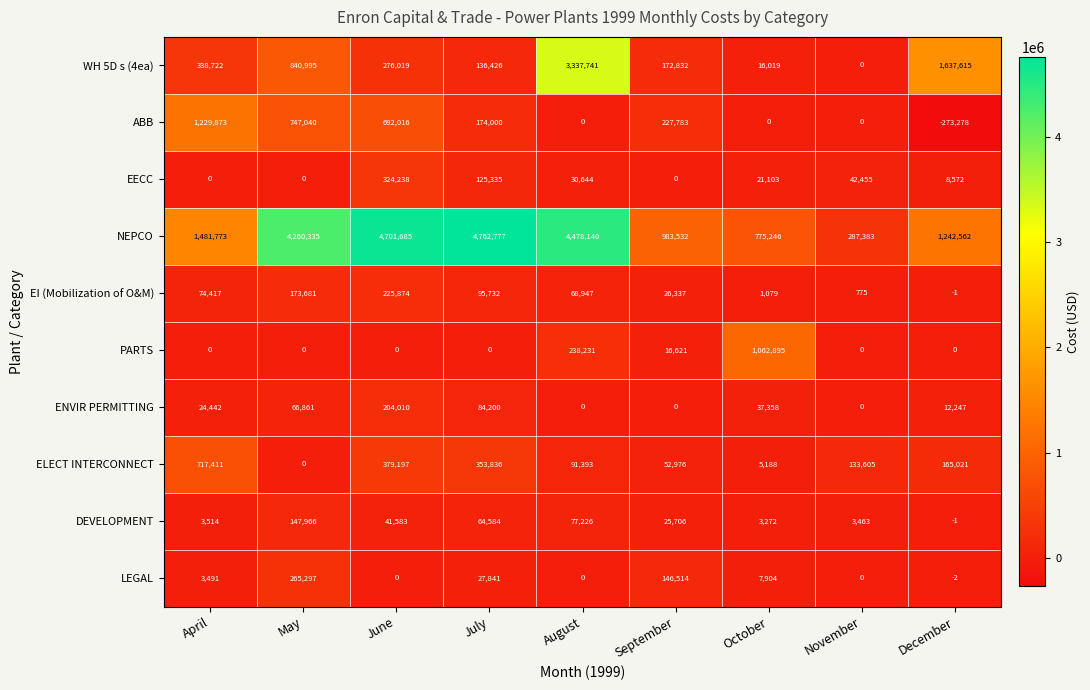

Which category has the highest value in the NEPCO series?

July